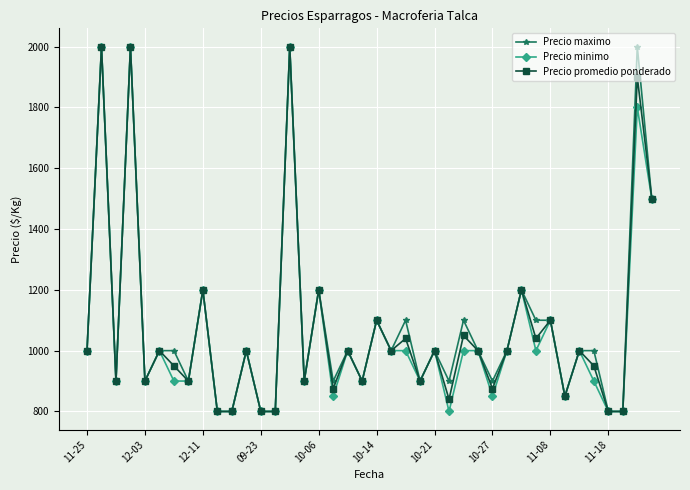

True or false: Precio maximo has more than 1 interior local peaks.

True